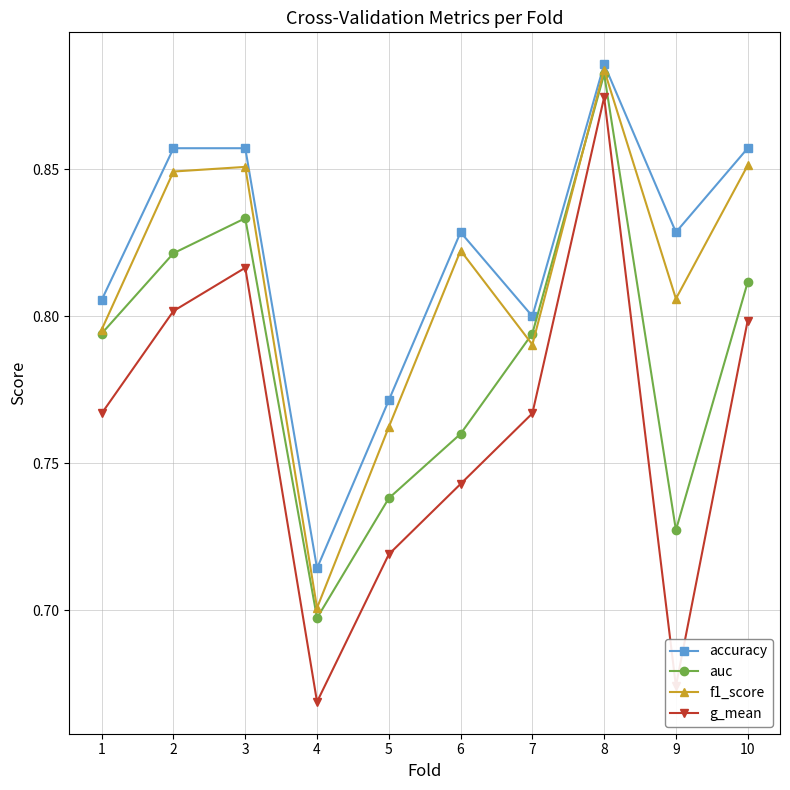

Which category has the lowest value in the g_mean series?

4